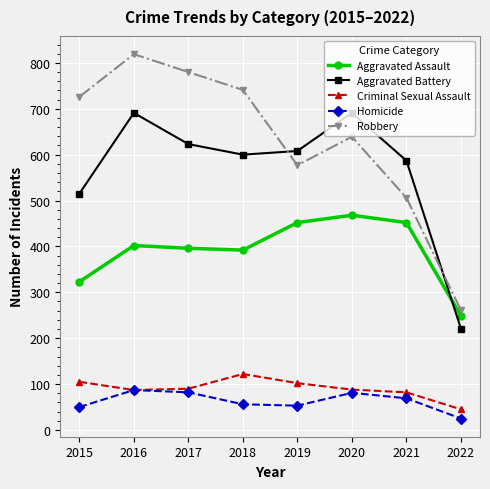

What is the spread (max minus min) of values at 2020?

610